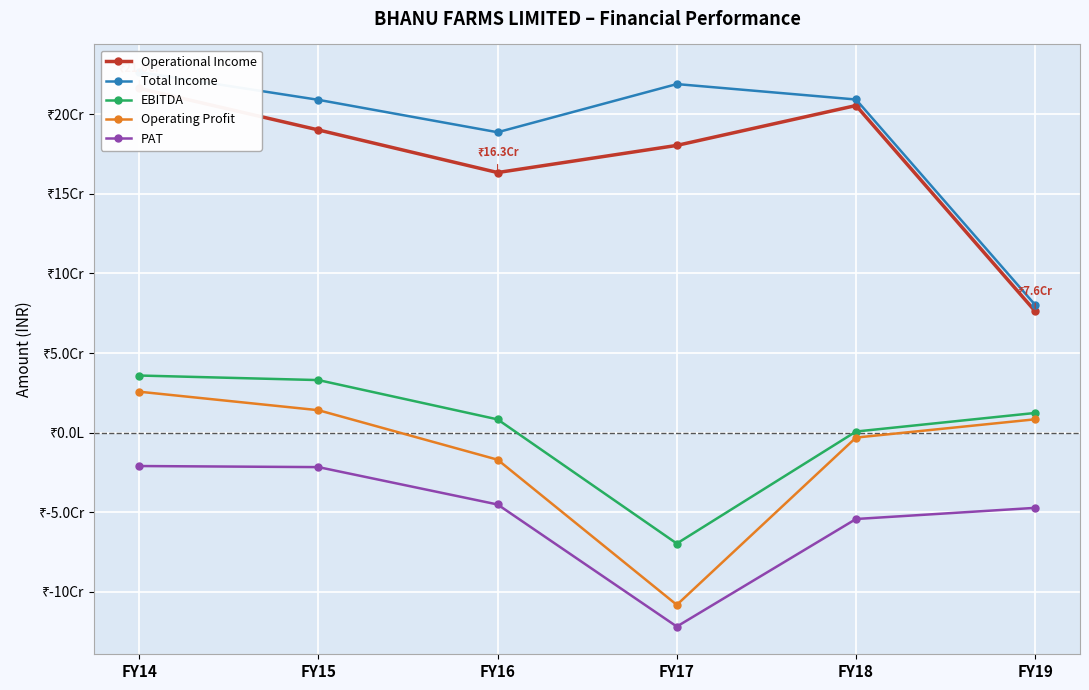

True or false: Total Income and EBITDA cross at least once.

False